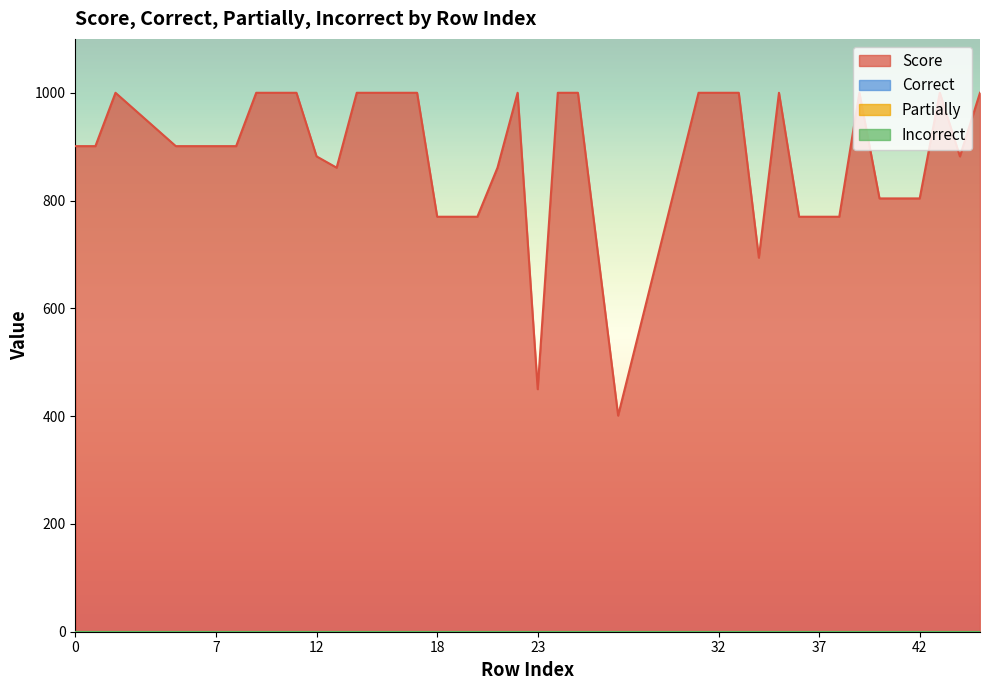

What is the average value of the Score series?

884